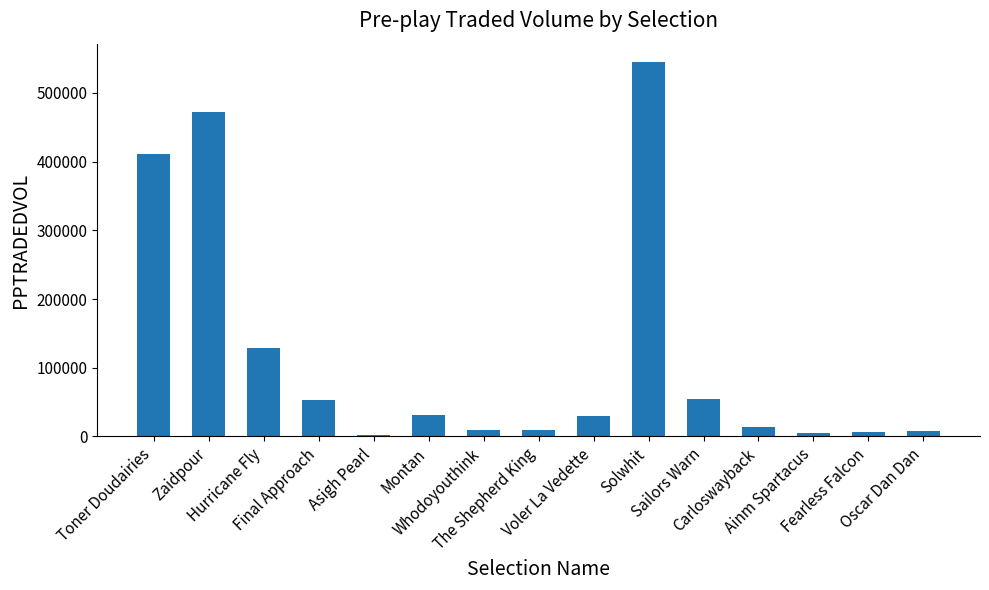

At which label is the value closest to 273015?

Toner Doudairies